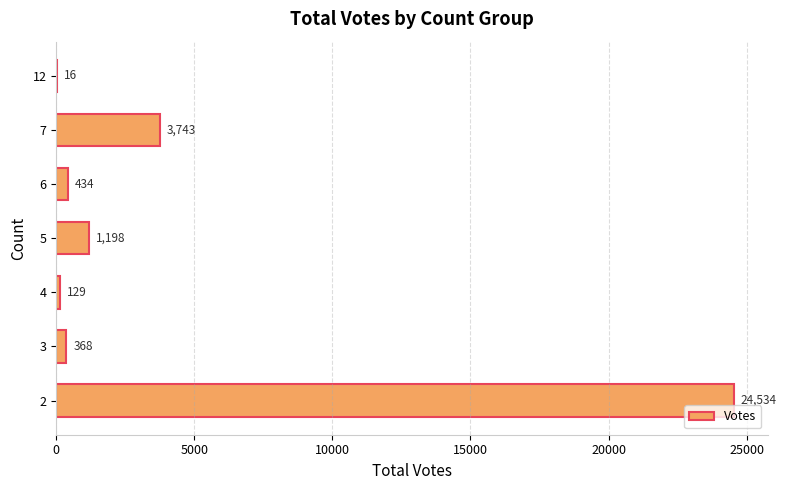

Reading top to bottom, transcribe all the data shown in this chart.

12=16	7=3743	6=434	5=1198	4=129	3=368	2=24534